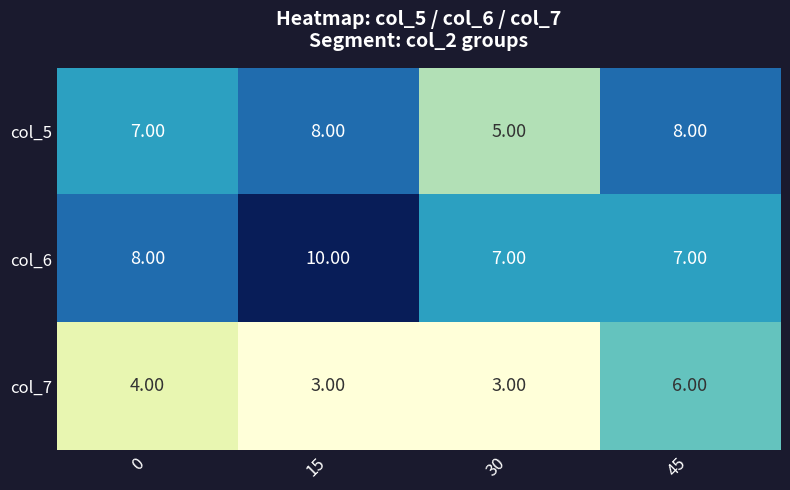

Rank the series by their maximum value, from highest to lowest.

col_6, col_5, col_7